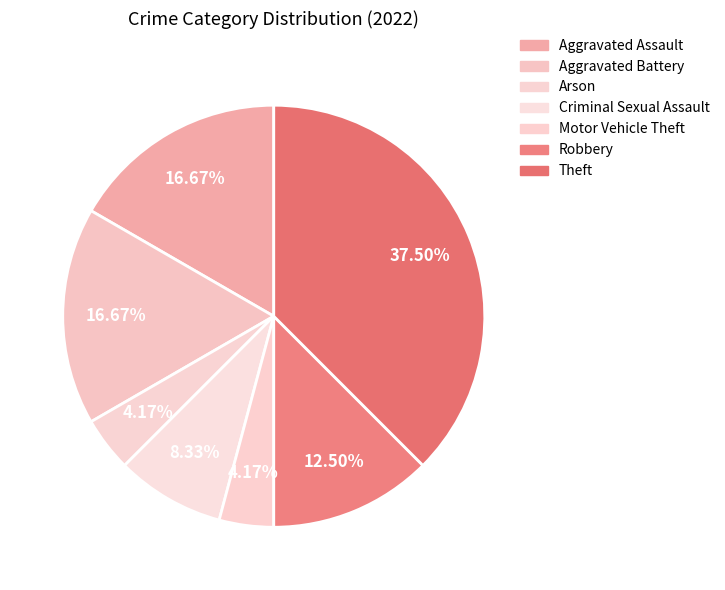

Does any single category account for the majority?

No